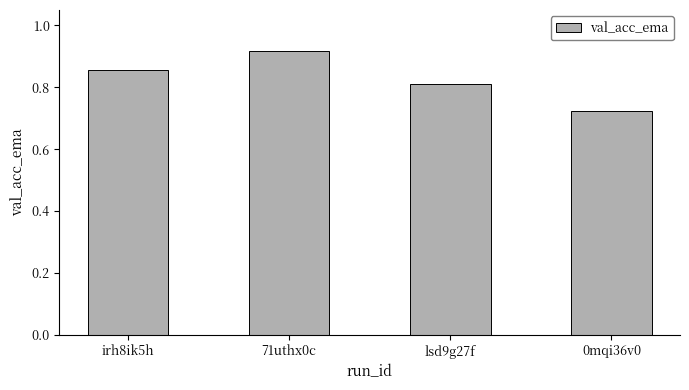

What is the difference between the values at 71uthx0c and 0mqi36v0?

0.2